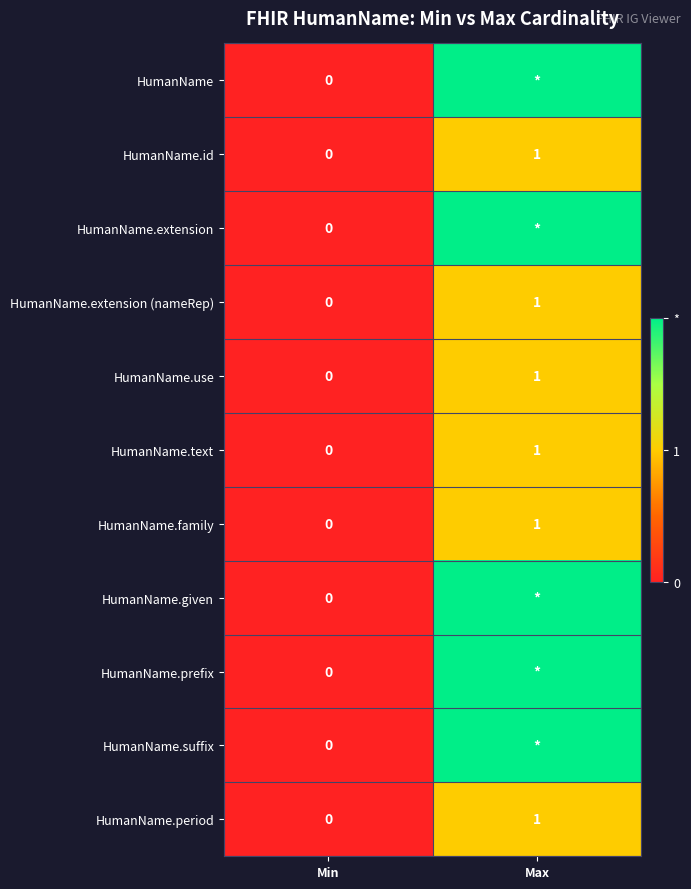

What is the sum of the HumanName.period values at Max and Min?

1